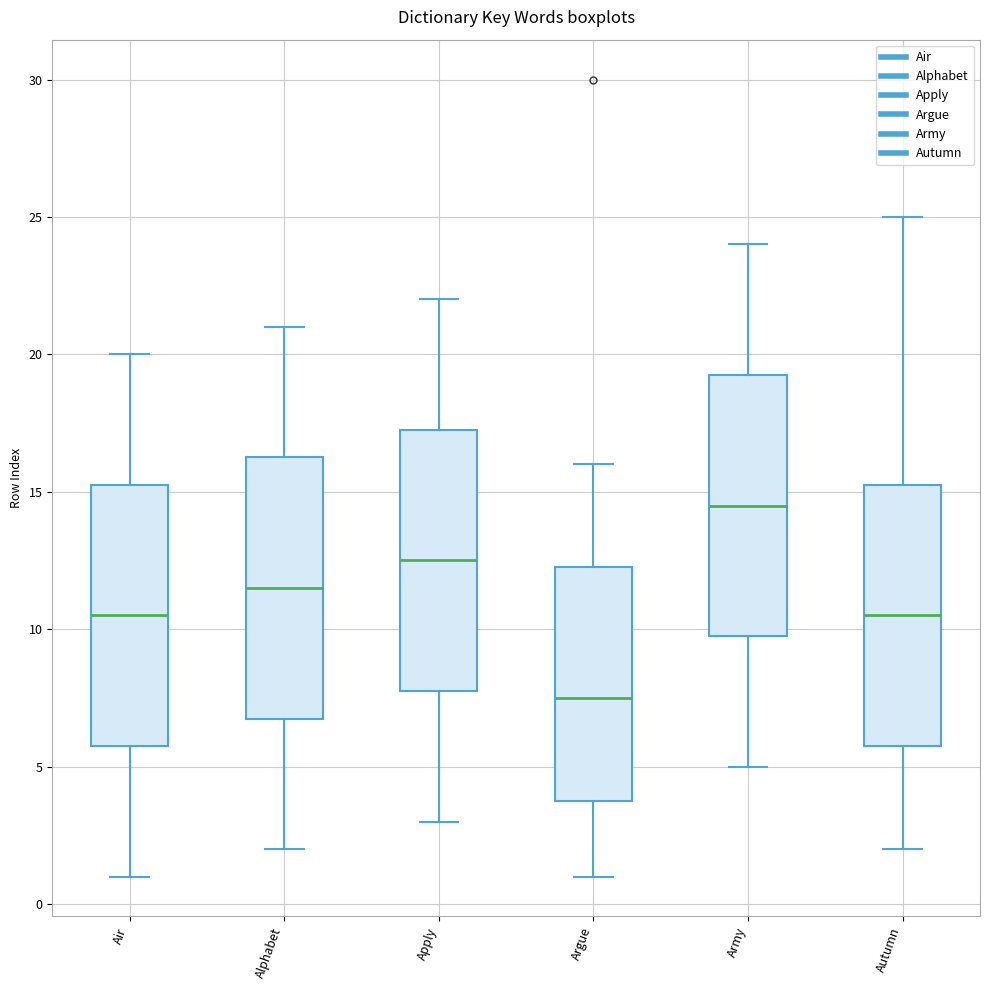

Reading left to right, read every box against the y-axis: the position of its median line, the range the box covers, and the ends of its whiskers. The values are not printed on the chart, so give them approximately, as read against the axis.

Air: median 10.5, box 6.0 to 15.5, whiskers 1.0 to 20.0
Alphabet: median 11.5, box 7.0 to 16.5, whiskers 2.0 to 21.0
Apply: median 12.5, box 8.0 to 17.5, whiskers 3.0 to 22.0
Argue: median 7.5, box 4.0 to 12.5, whiskers 1.0 to 16.0
Army: median 14.5, box 10.0 to 19.5, whiskers 5.0 to 24.0
Autumn: median 10.5, box 6.0 to 15.5, whiskers 2.0 to 25.0